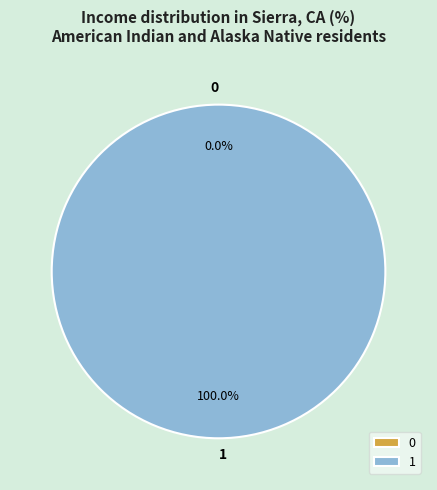

Count the number of slices in the pie.

2